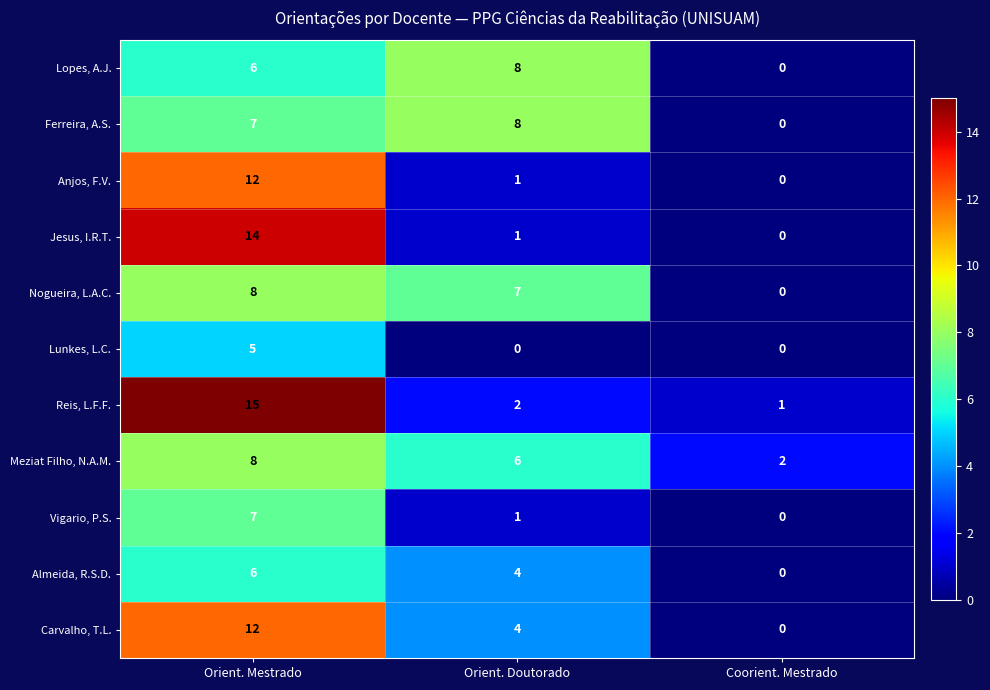

At which category is the sum across all series the highest?

Orient. Mestrado